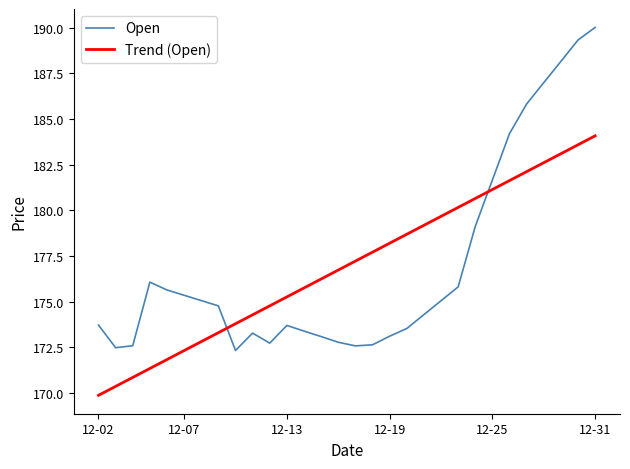

Which series has the widest spread of values?

Open